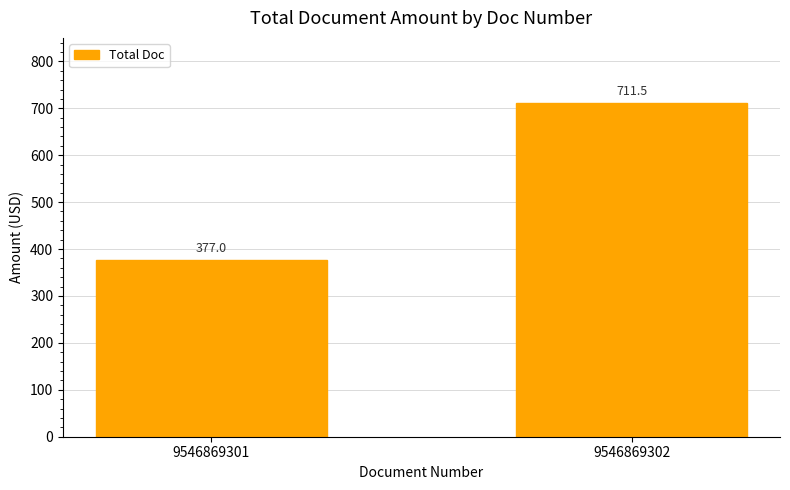

What is the value of the 2nd bar from the left?

711.5